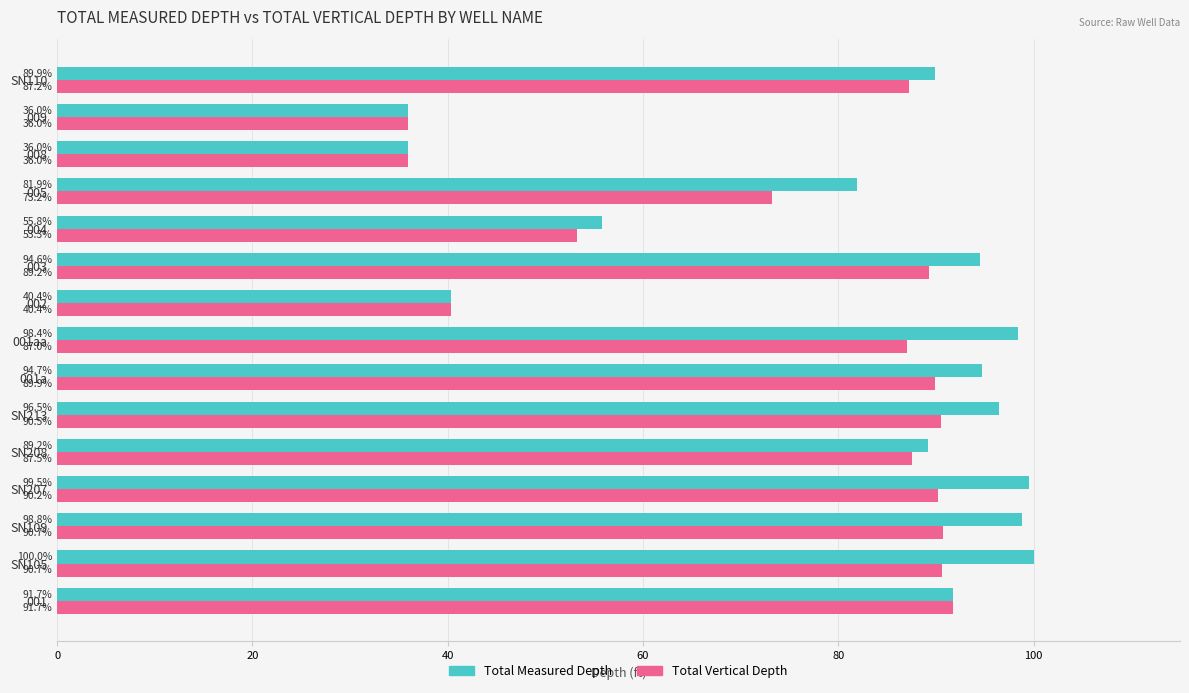

Between 003 and 009, which series saw the biggest shift?

Total Measured Depth